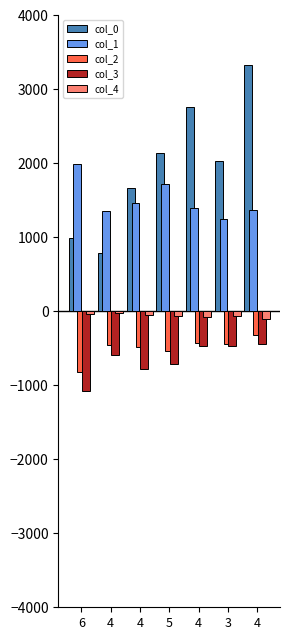

Rank the categories by col_1 value from lowest to highest.

3, 4, 4, 4, 4, 5, 6